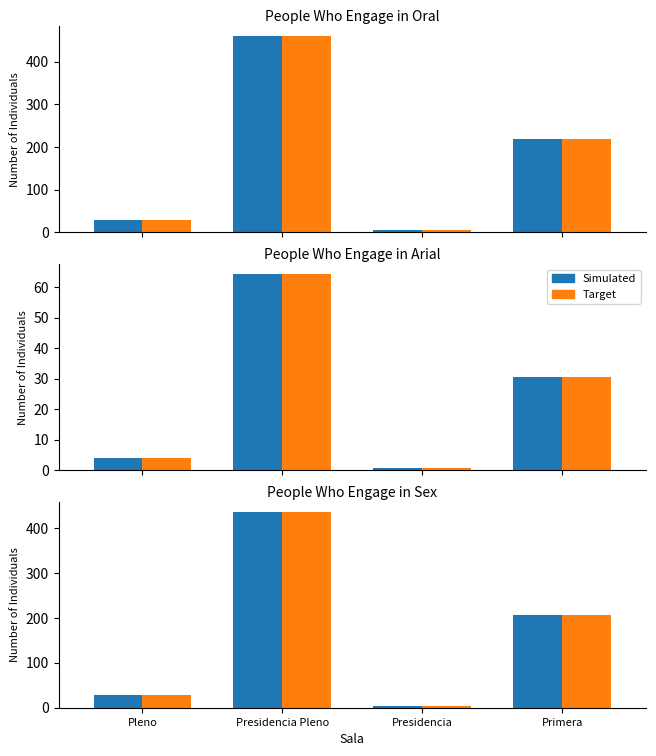

Does the chart contain any negative values?

No